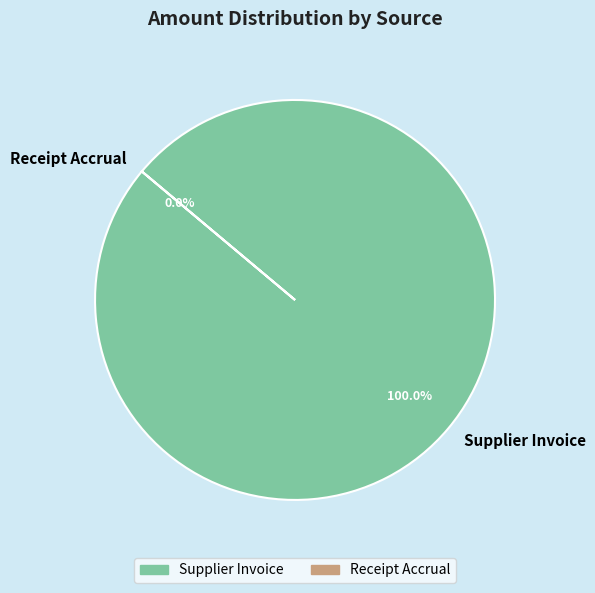

Which slice is the smallest?

Receipt Accrual